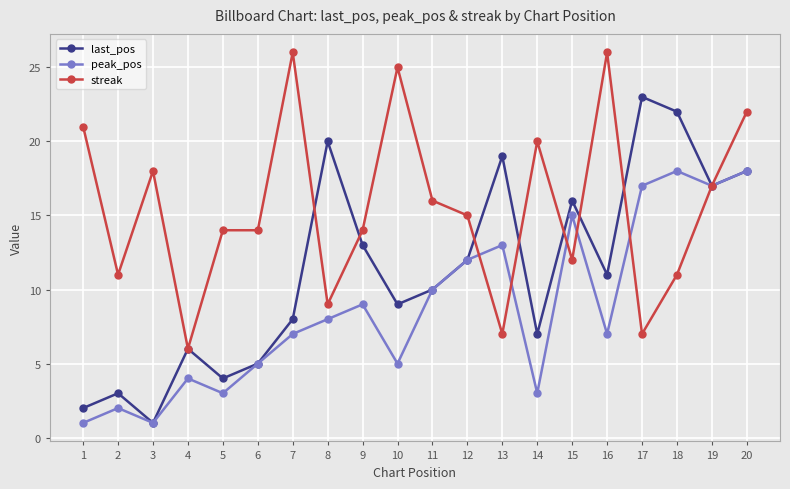

True or false: streak and last_pos intersect in this chart.

True